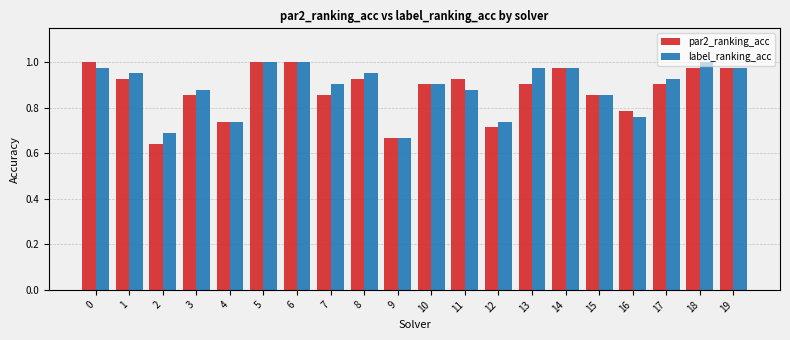

Does the chart contain stacked bars?

No